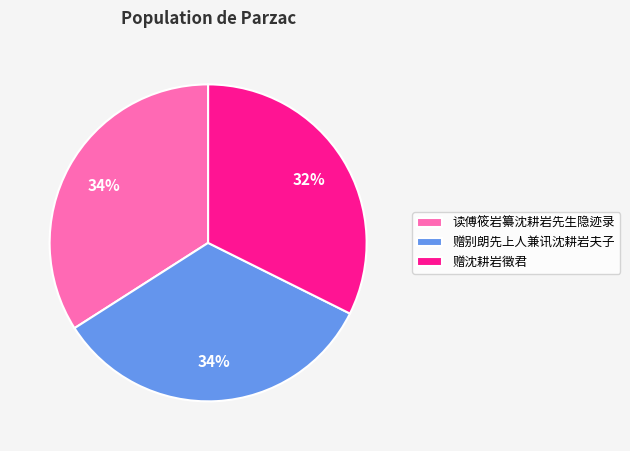

True or false: 赠沈耕岩徵君 accounts for 24% of the total.

False